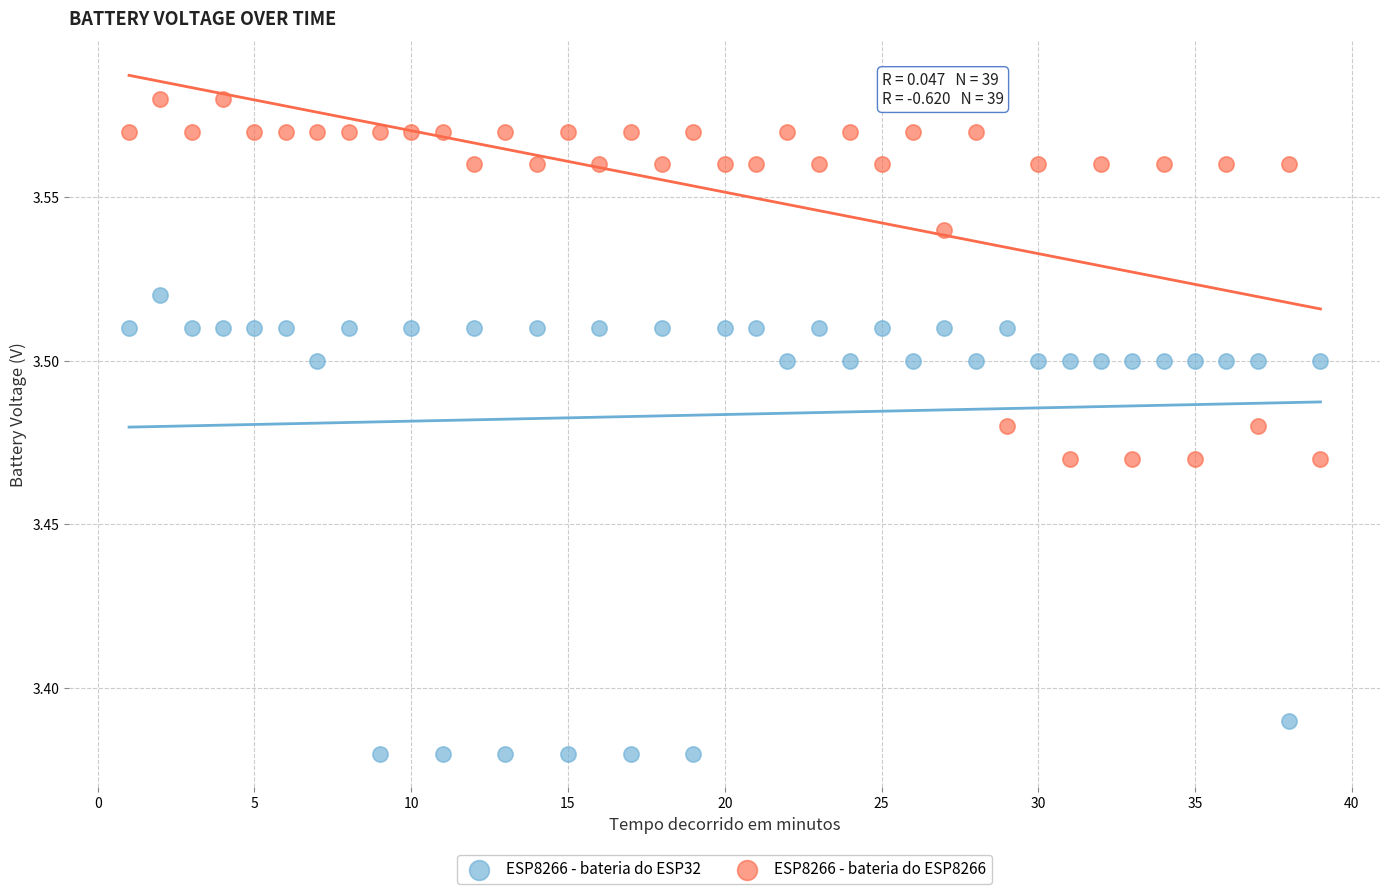

Which series contains the lowest Y value?

ESP8266 - bateria do ESP32